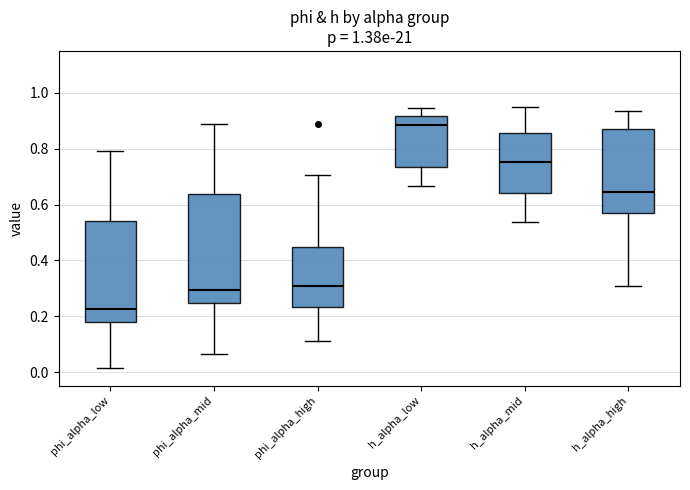

Reading left to right, transcribe this box plot: for each box, give where its median line is, the range the box spans, and where its two whiskers end, as read against the y-axis. The values are not printed on the chart, so give them approximately, as read against the axis.

phi_alpha_low: median 0.22, box 0.18 to 0.54, whiskers 0.02 to 0.80
phi_alpha_mid: median 0.30, box 0.24 to 0.64, whiskers 0.06 to 0.88
phi_alpha_high: median 0.30, box 0.24 to 0.44, whiskers 0.12 to 0.70
h_alpha_low: median 0.88, box 0.74 to 0.92, whiskers 0.66 to 0.94
h_alpha_mid: median 0.76, box 0.64 to 0.86, whiskers 0.54 to 0.94
h_alpha_high: median 0.64, box 0.56 to 0.86, whiskers 0.30 to 0.94